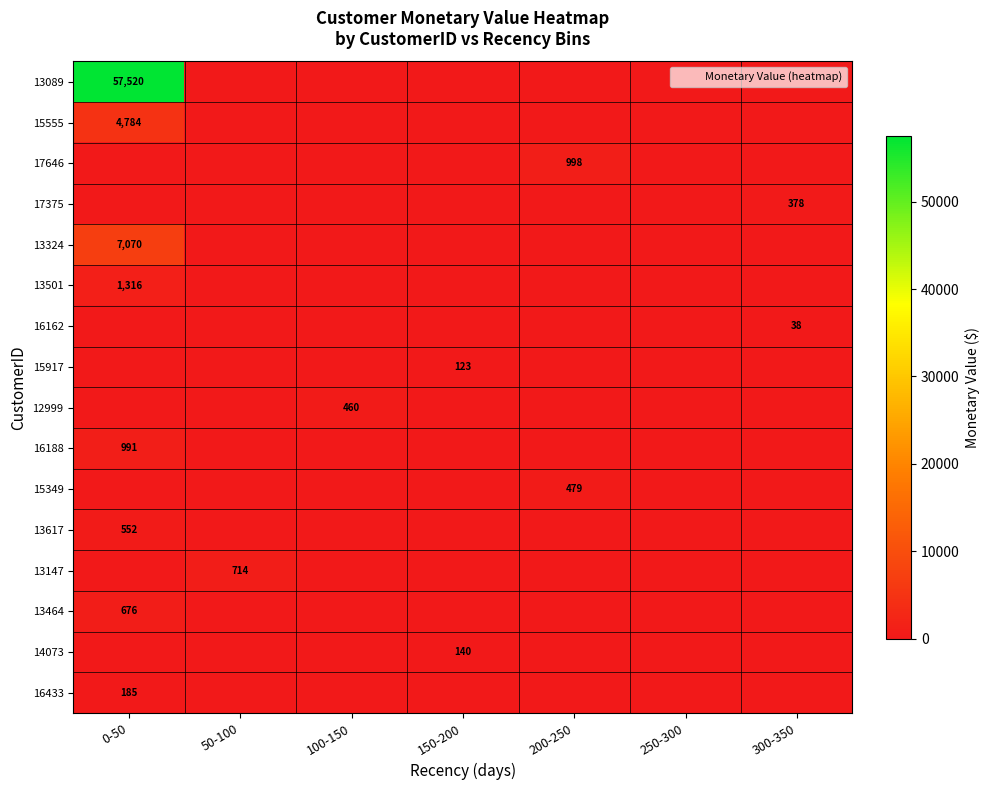

True or false: 13464 has a value of 447 at 50-100.

False